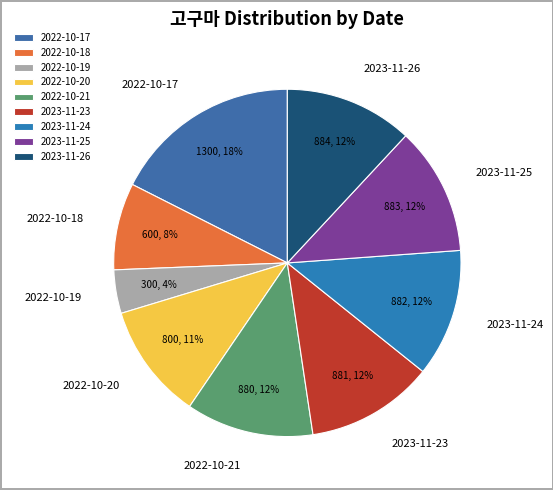

Which slice is the smallest?

2022-10-19